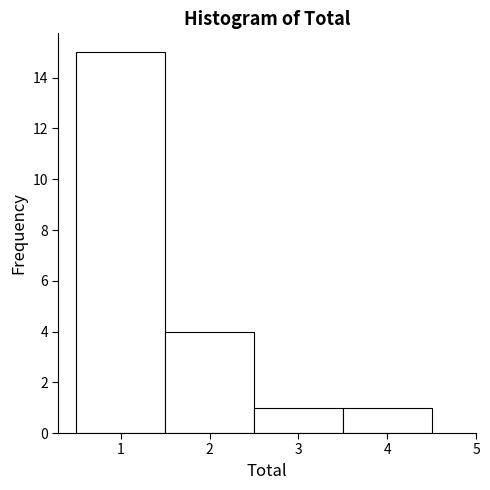

How tall is the bar that spans 0.5 to 1.5 on the x-axis? The values are not printed on the chart, so give them approximately, as read against the axis.

15